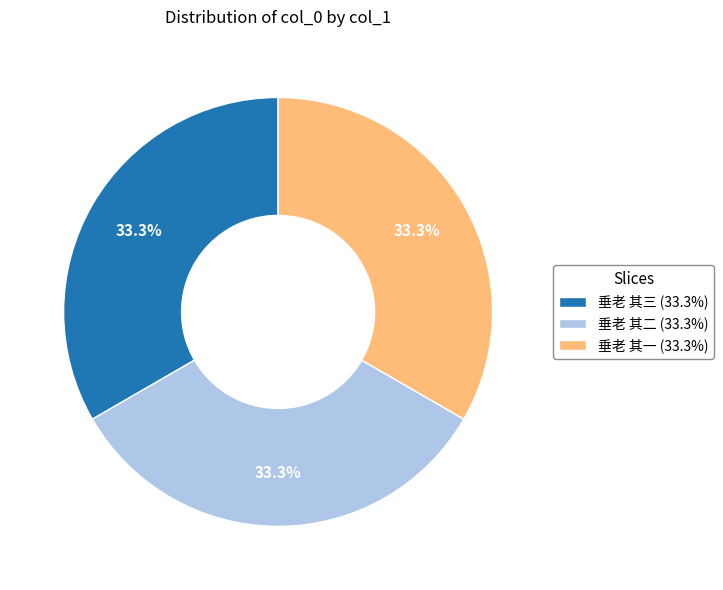

To the nearest percent, what is the combined percentage of 垂老 其二 and 垂老 其三?

67%